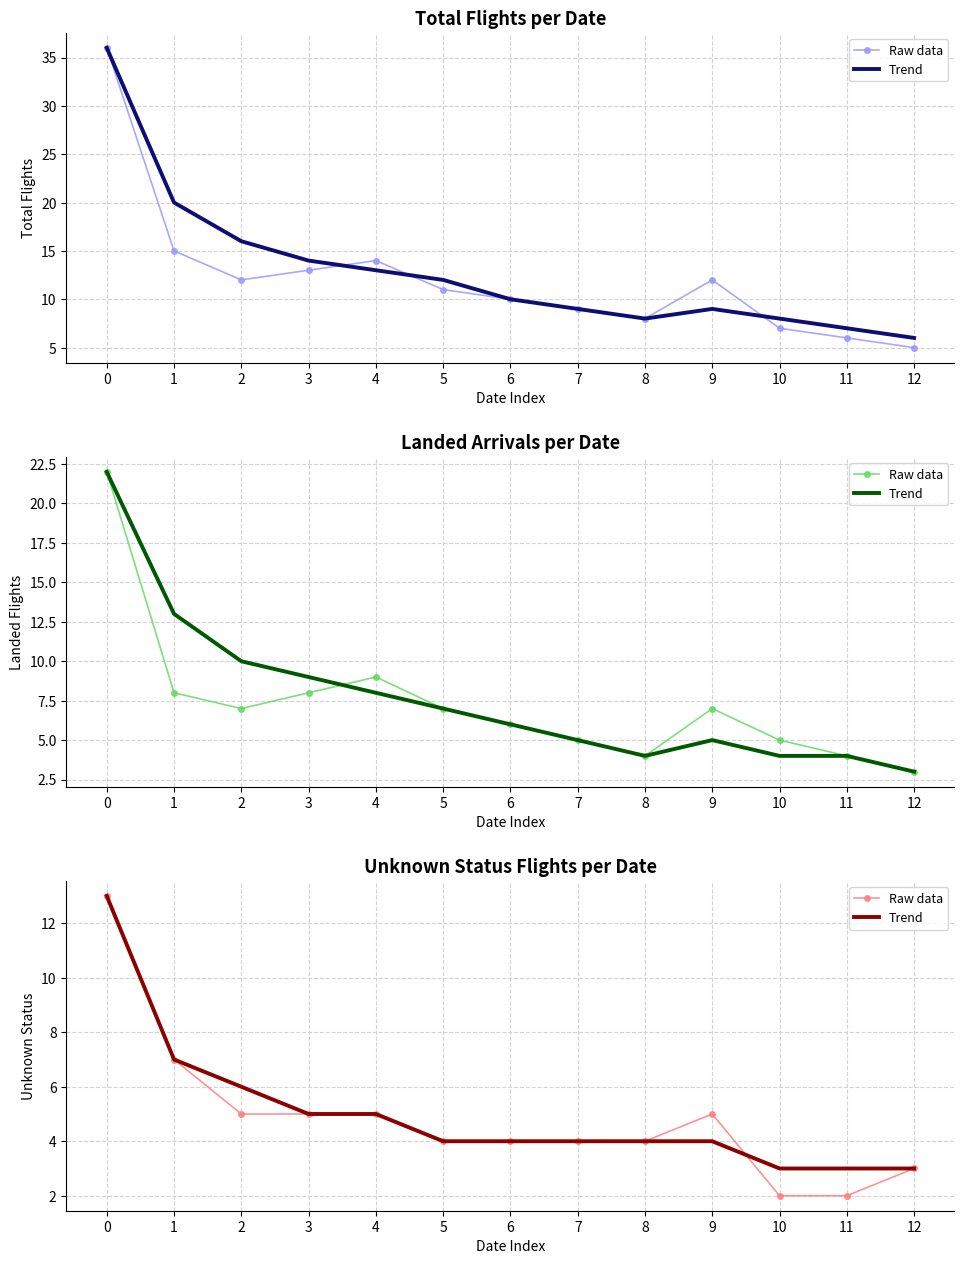

What is the difference between the maximum and minimum values in the Trend series?

10